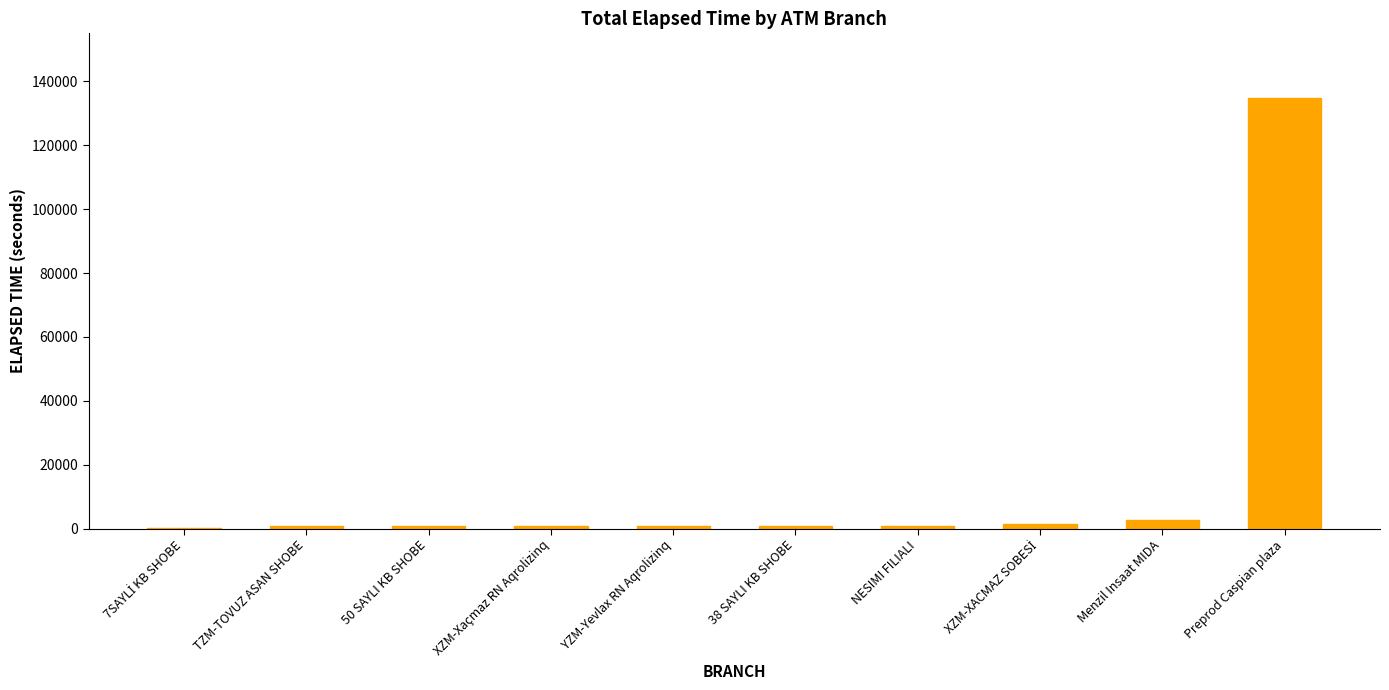

What is the sum of all values?

144279